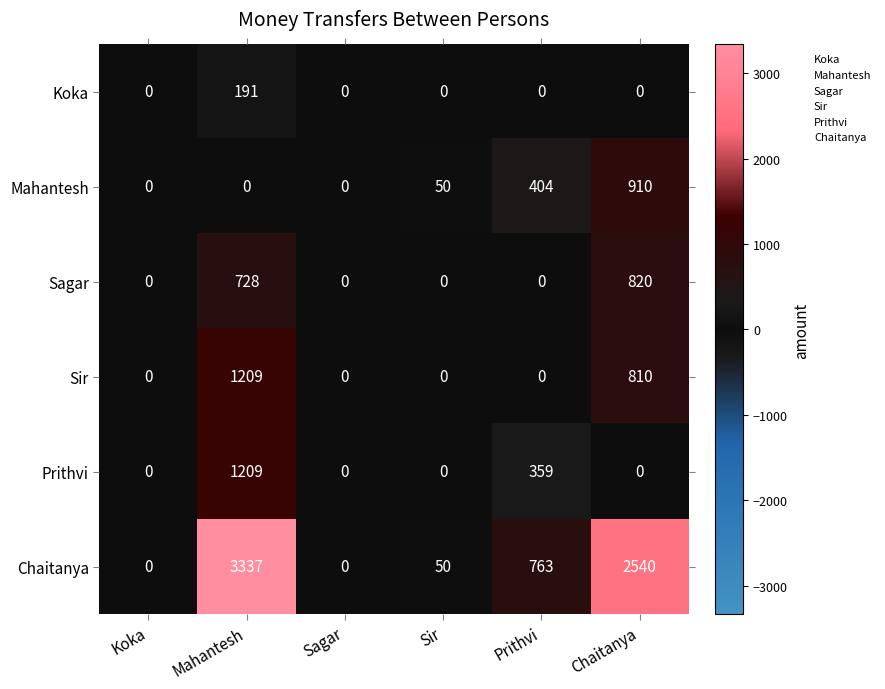

What is the difference between the second highest and minimum values in the Sagar series?

728